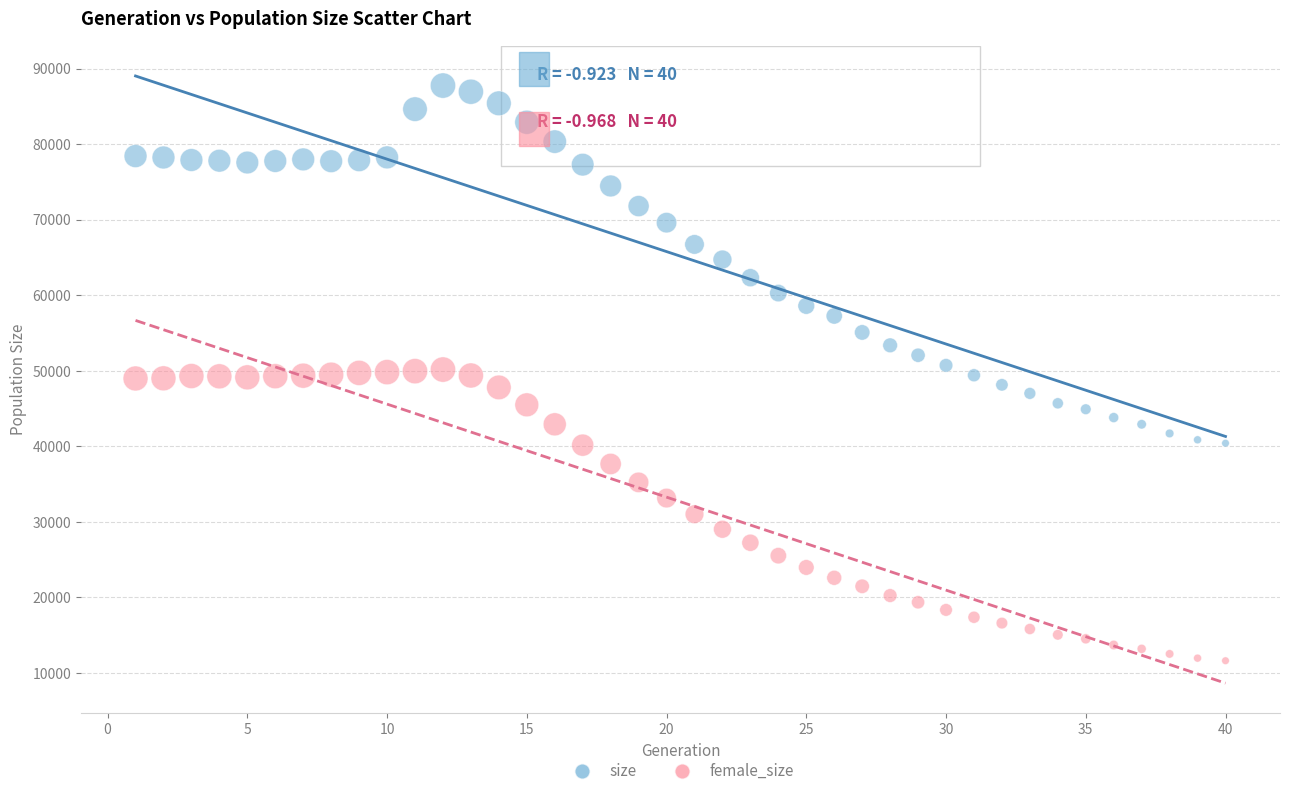

Which series has the widest spread of Y values?

size